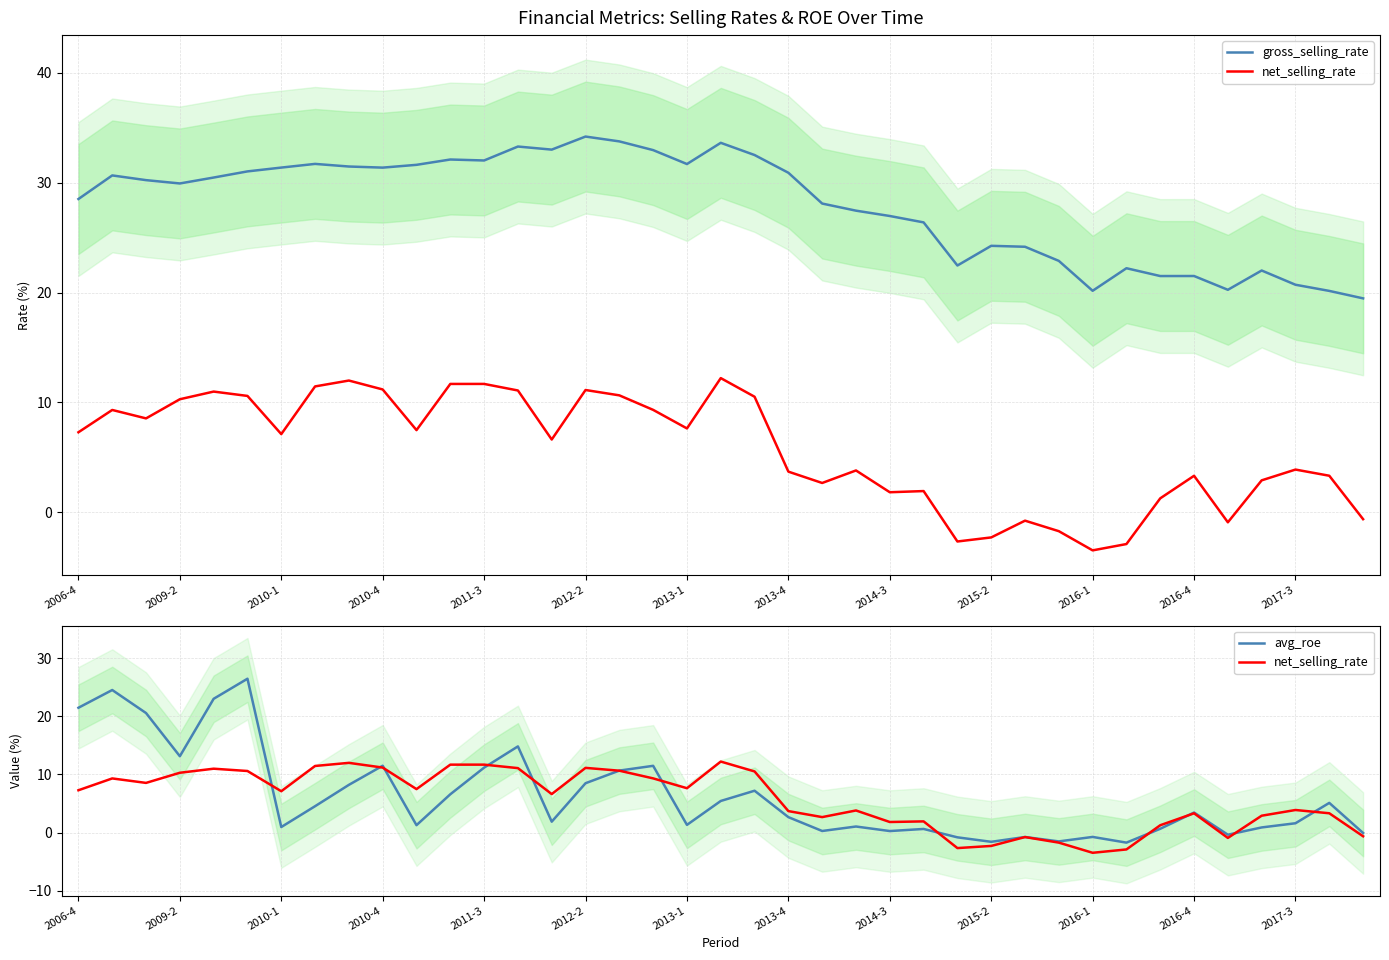

Which series has the widest spread of values?

avg_roe